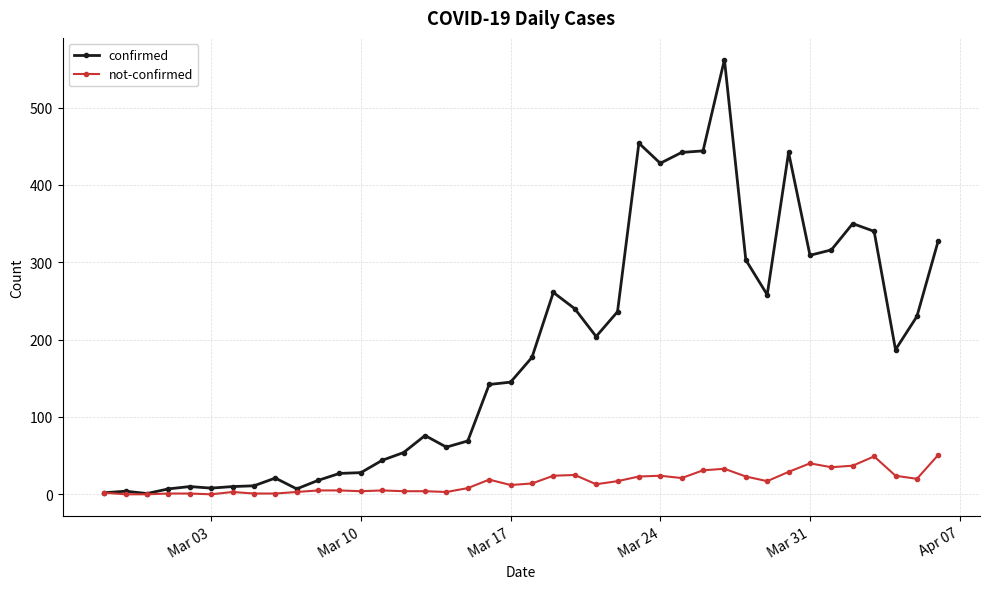

What is the average value of the confirmed series?

181